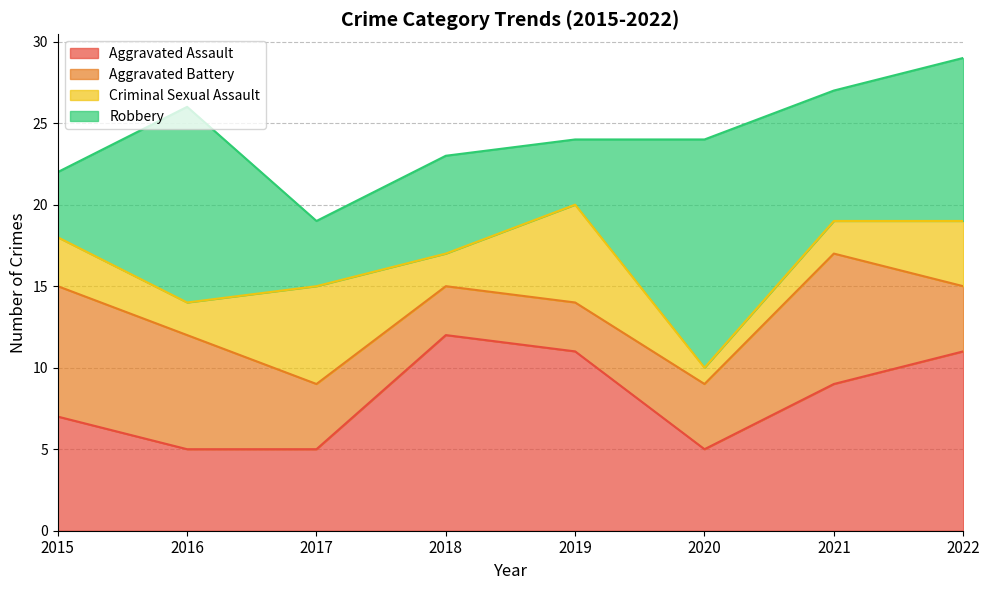

Rank the categories by Aggravated Assault value from lowest to highest.

2016, 2017, 2020, 2015, 2021, 2019, 2022, 2018